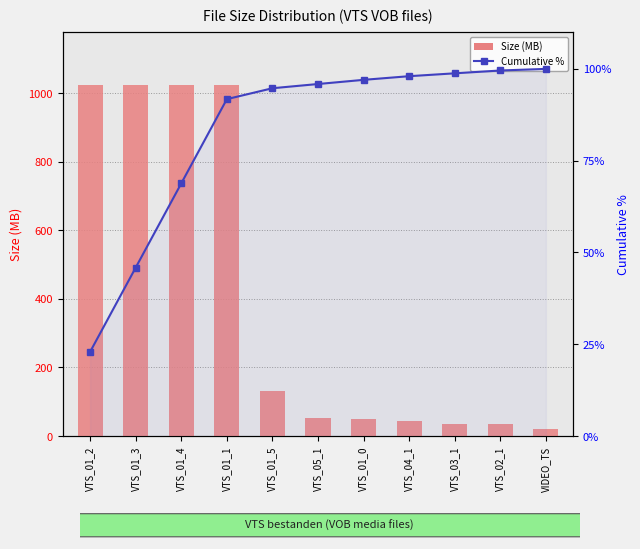

True or false: Cumulative % has a value of 100.0 at VIDEO_TS.

True